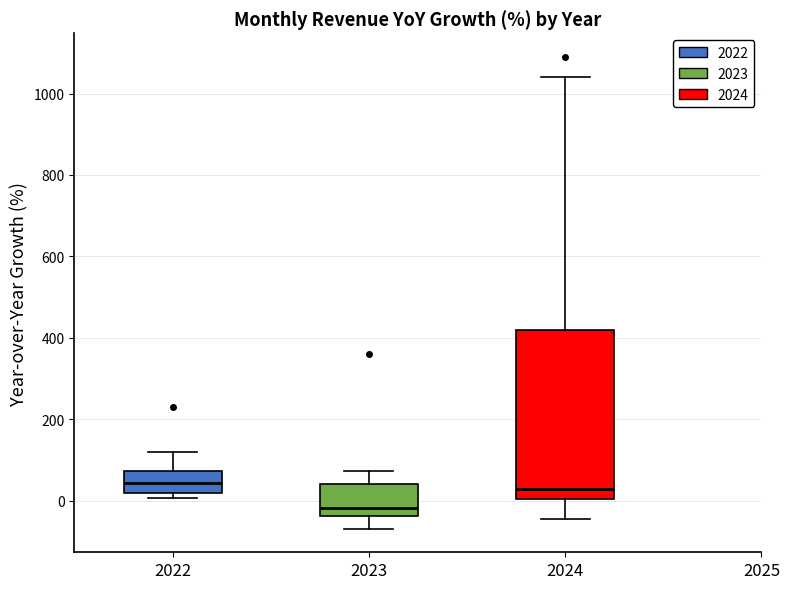

Where is the lower edge of the box at x = 2024 on the y-axis? The values are not printed on the chart, so give them approximately, as read against the axis.

0